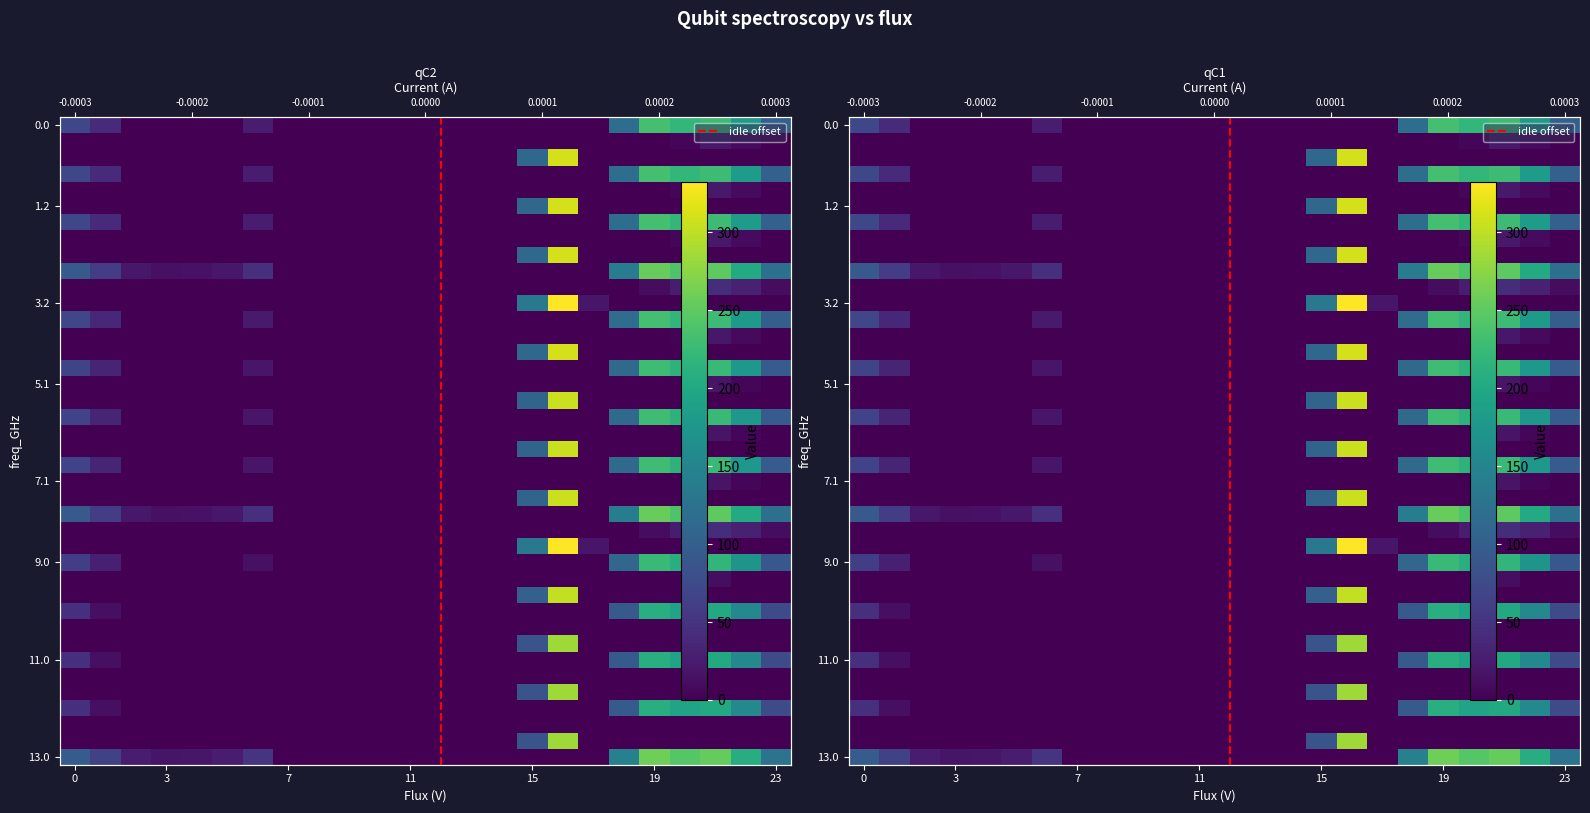

True or false: 8.0 has a value of 10.2 at 7.

False